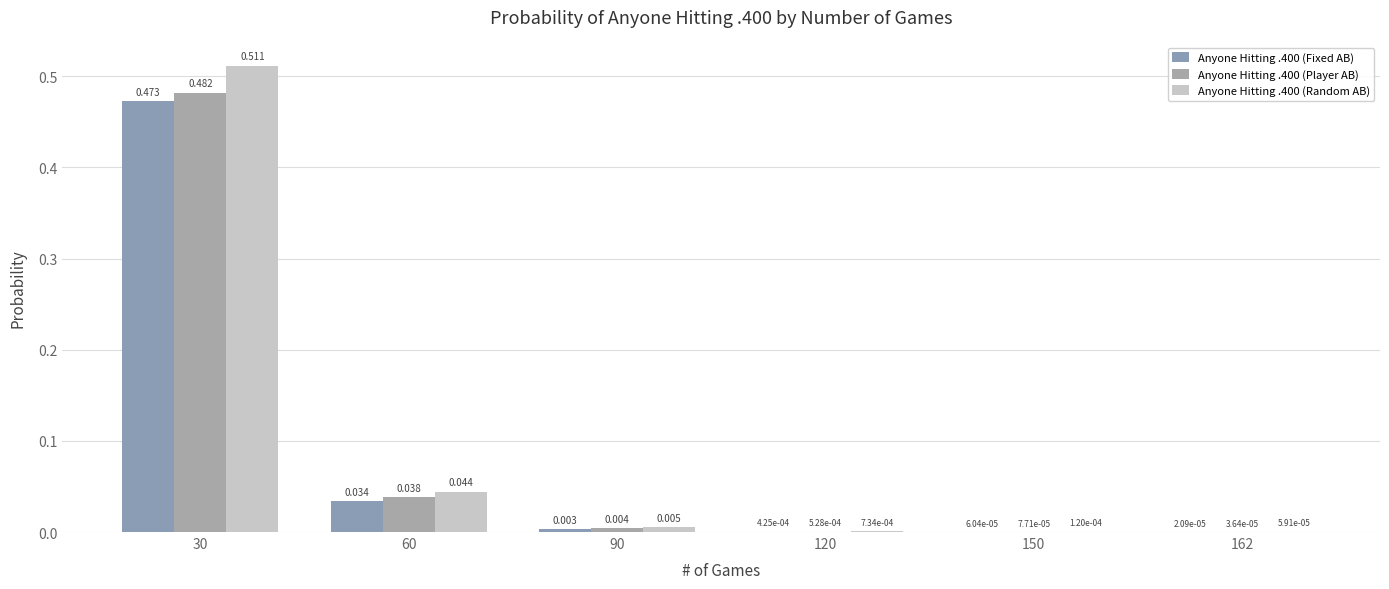

Are the bars horizontal?

No